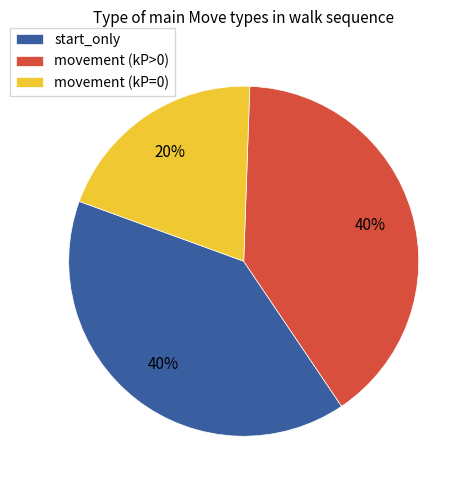

What is the smallest slice in the pie chart?

movement (kP=0)